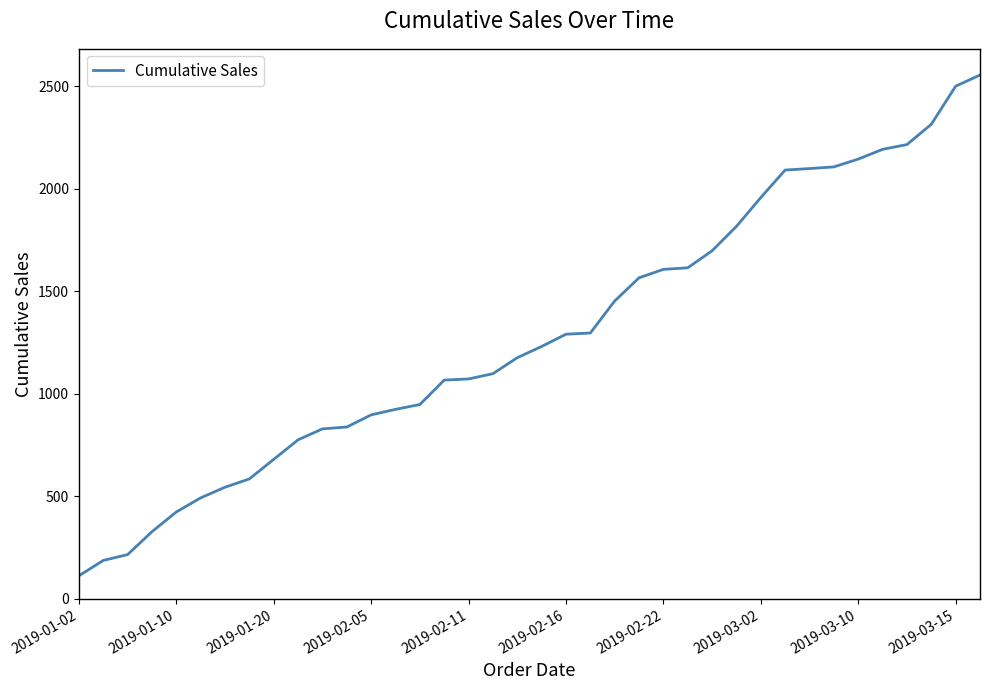

What is the smallest value displayed?

112.4